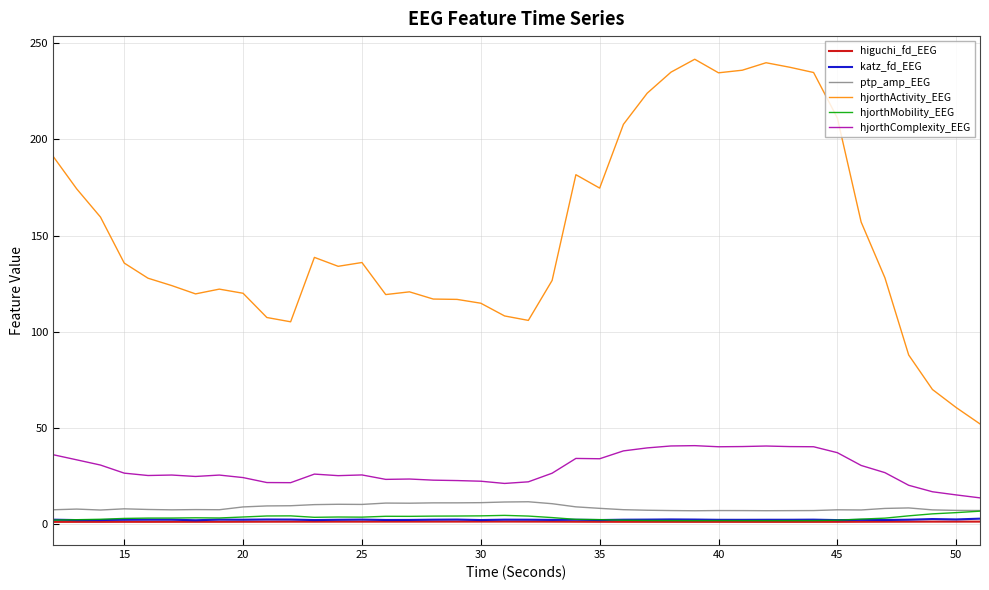

What is the greatest value displayed?

241.5